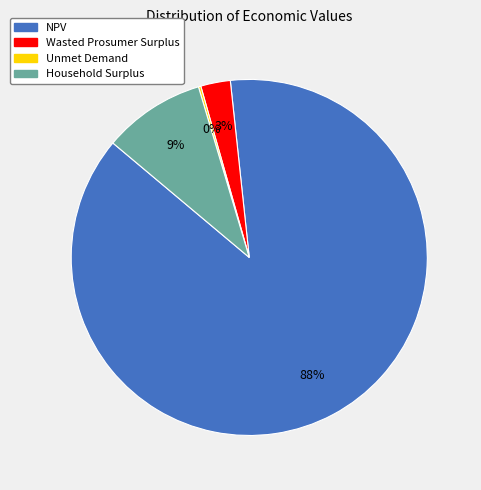

Between Household Surplus and NPV, which is larger?

NPV